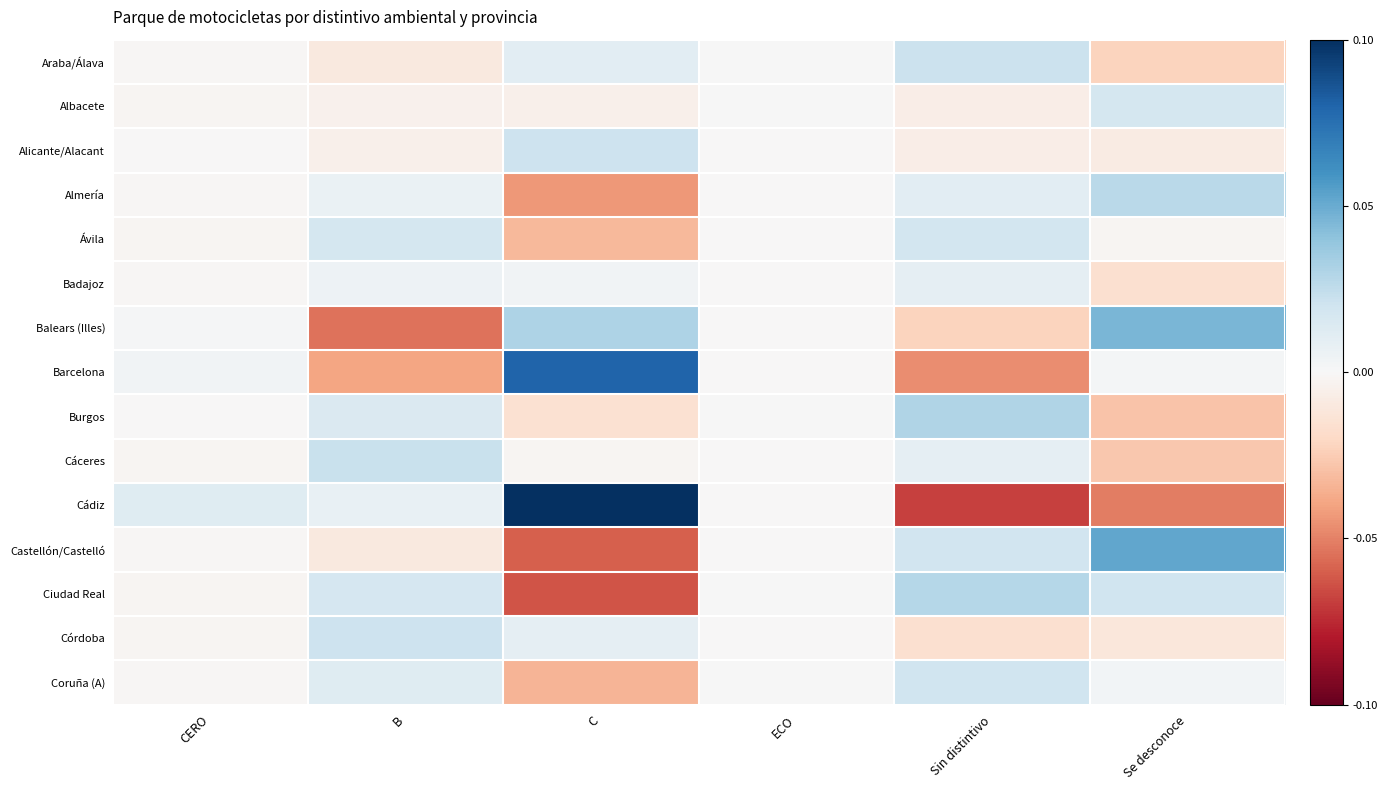

Which series has the widest spread of values?

Cádiz